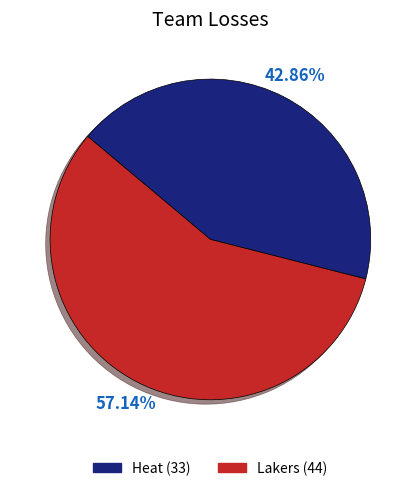

What percentage is the Lakers slice, to the nearest percent?

57%